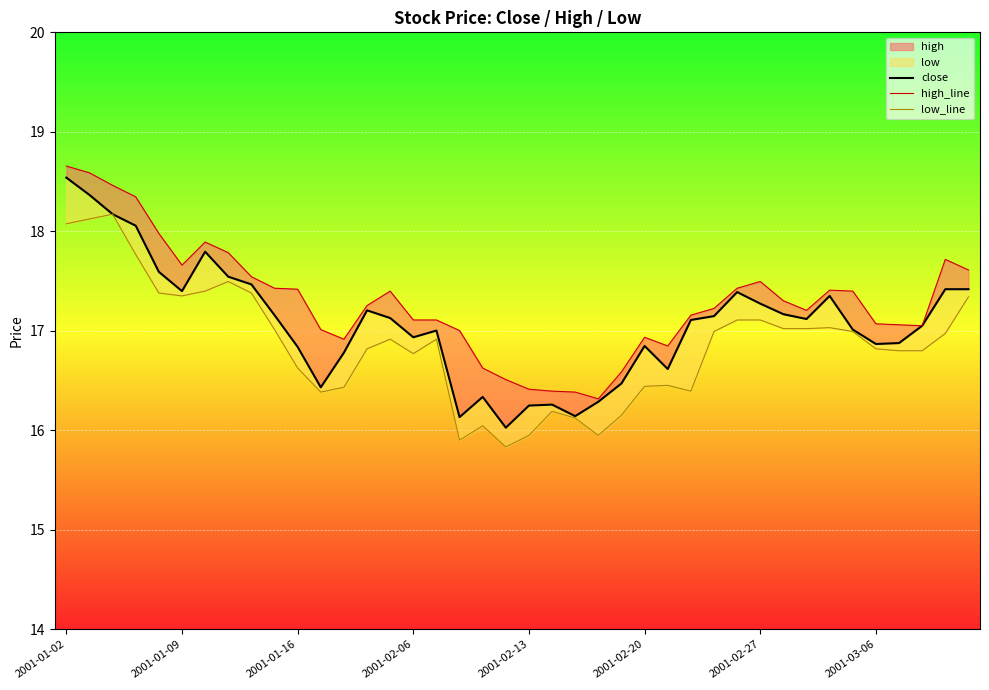

How many lines are shown in the chart?

3